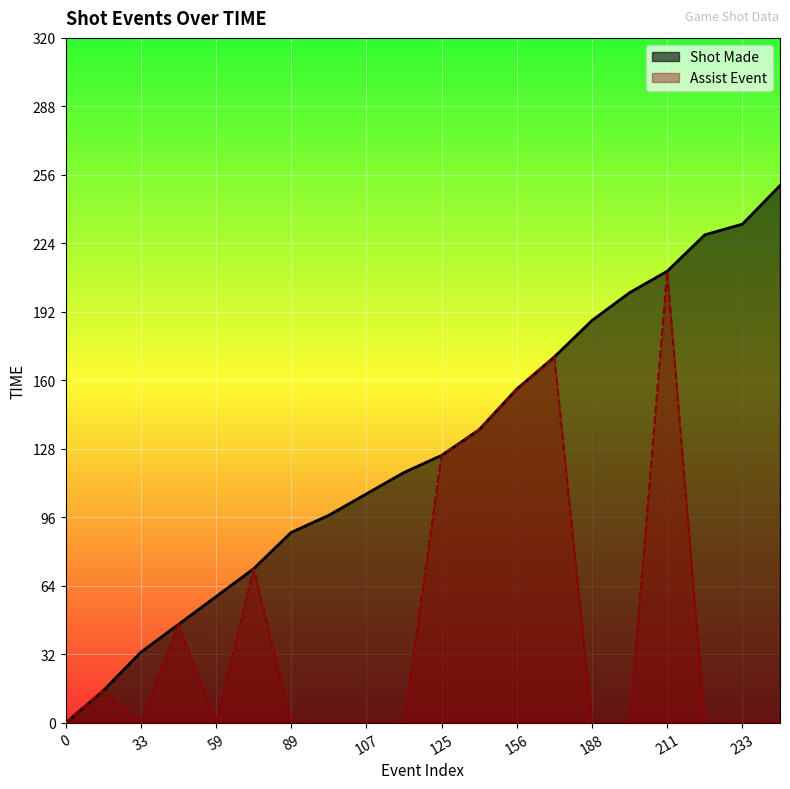

True or false: Assist Event and Shot Made intersect in this chart.

False